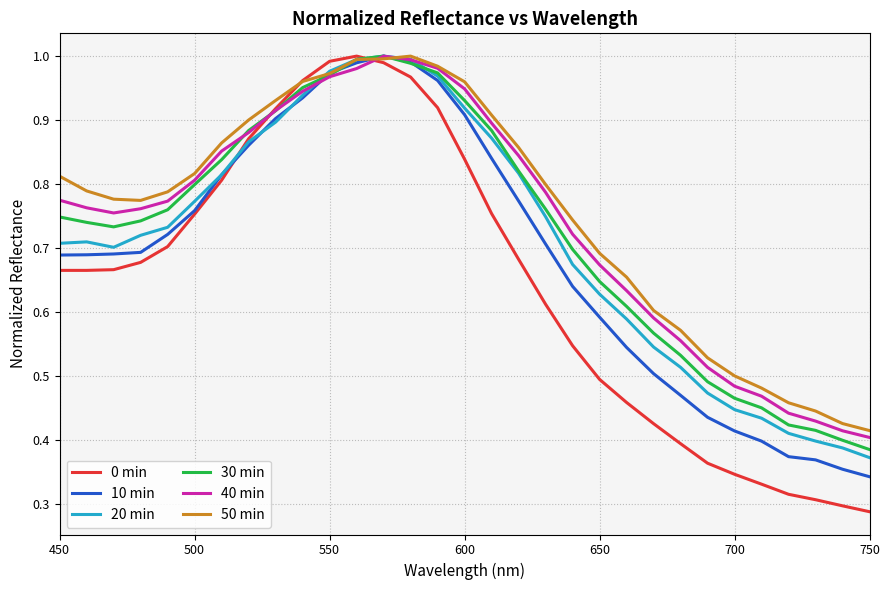

What is the difference between the second highest and minimum values in the 40 min series?

0.6